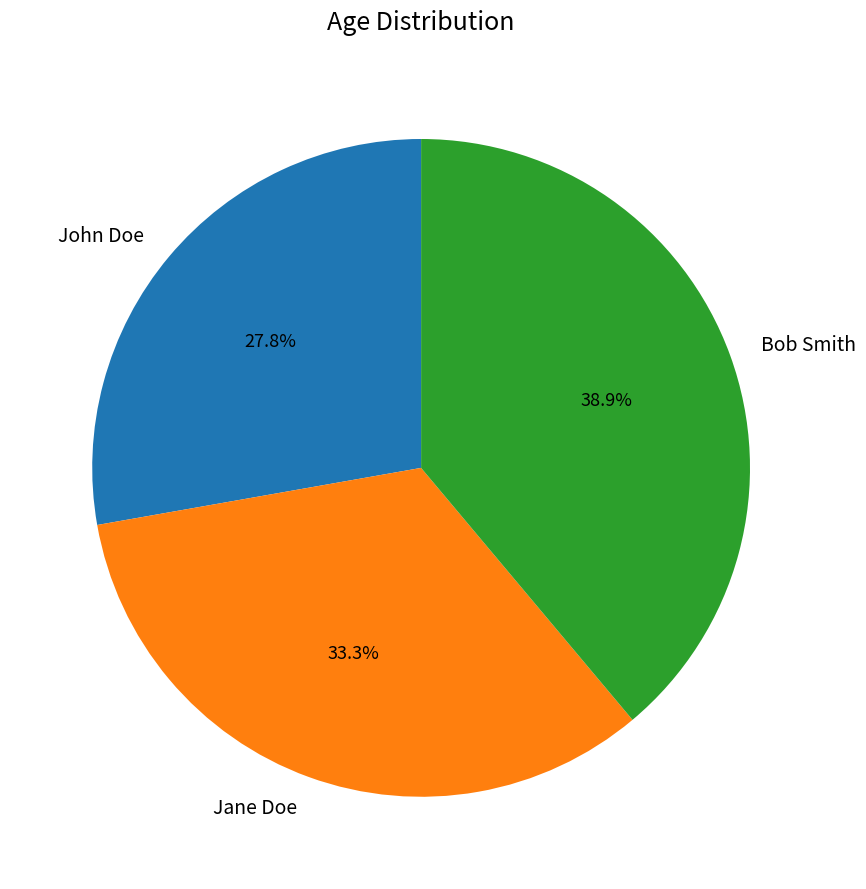

What is the smallest slice in the pie chart?

John Doe